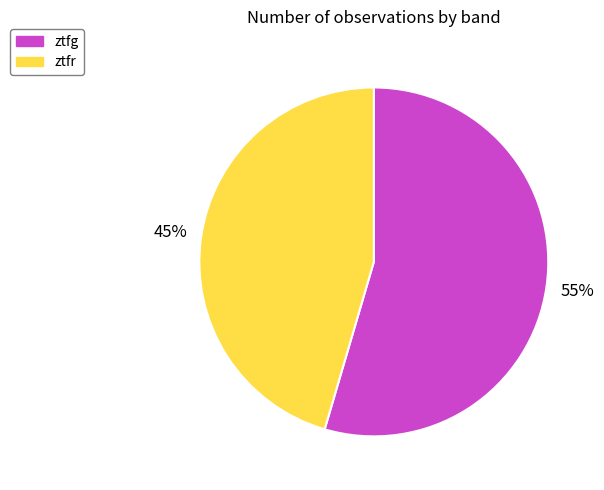

What percentage is the ztfg slice, to the nearest percent?

55%